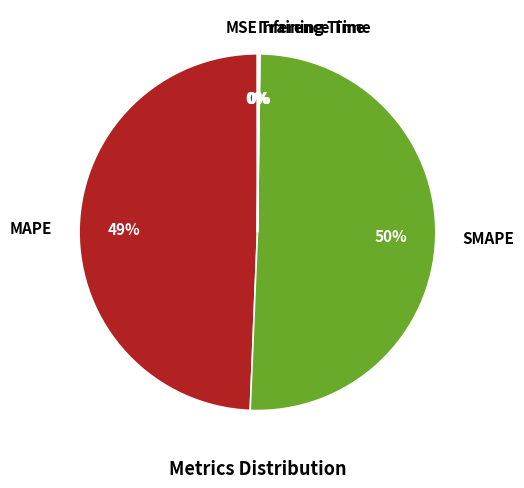

Which slice is the largest?

SMAPE